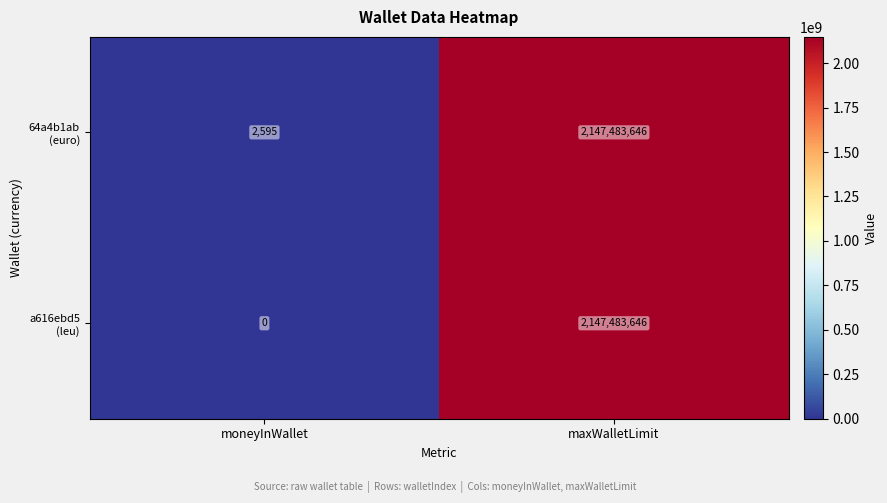

What is the difference between the highest and lowest values at moneyInWallet?

2595